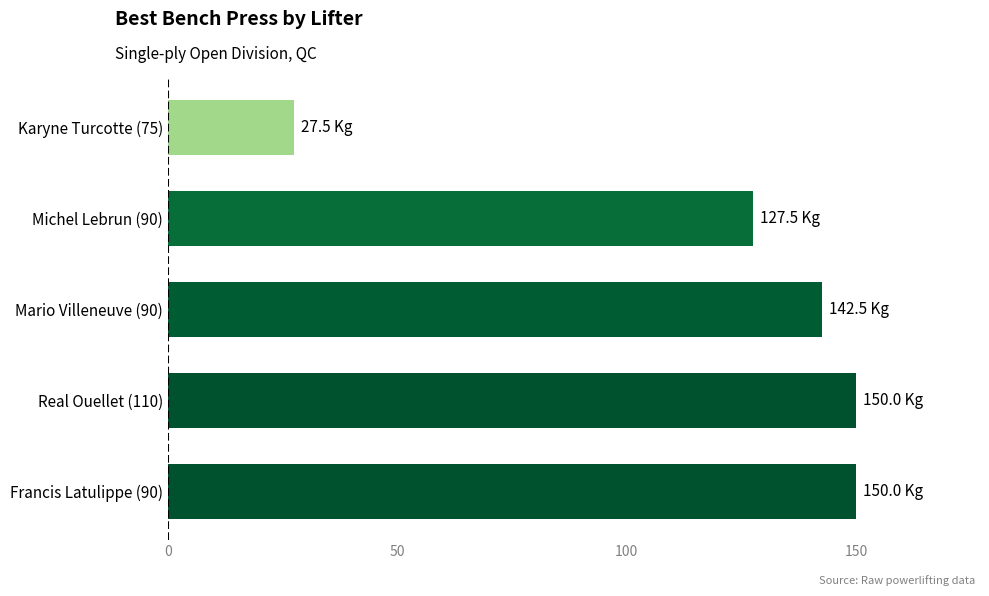

What is the difference between the second highest and minimum values?

122.5